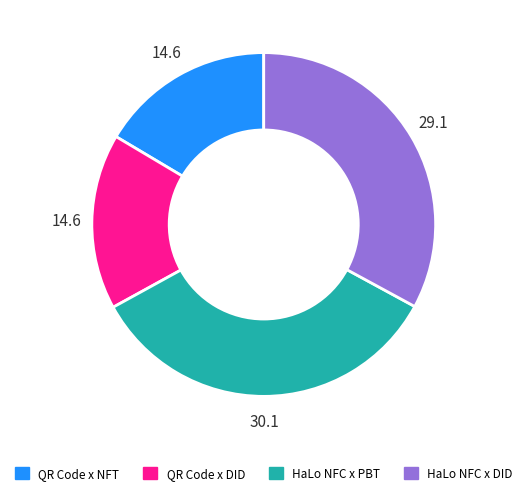

What is the ratio of the value at HaLo NFC x DID to the value at HaLo NFC x PBT?

1.0